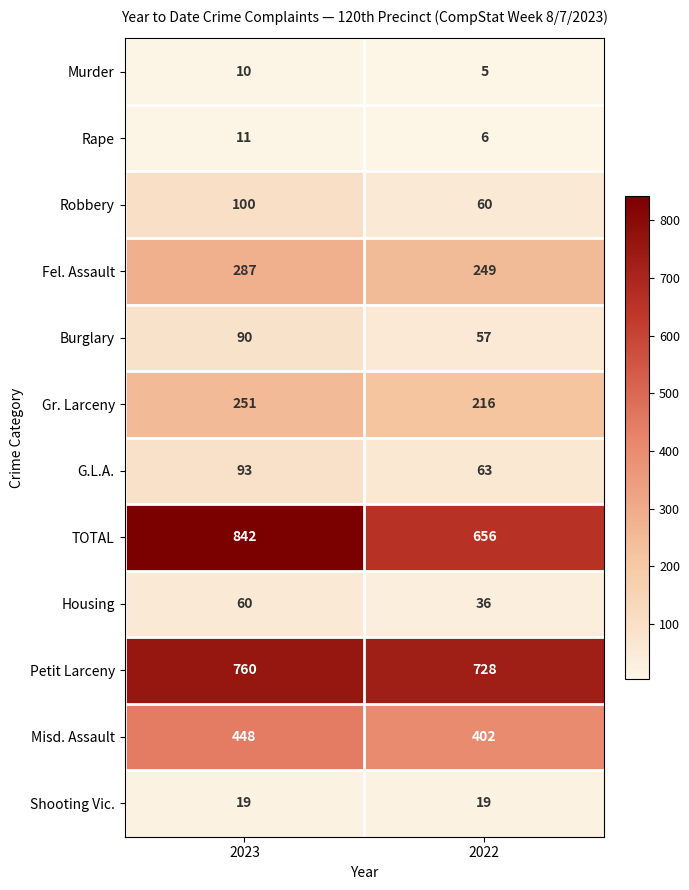

What is the spread (max minus min) of values at 2022?

723